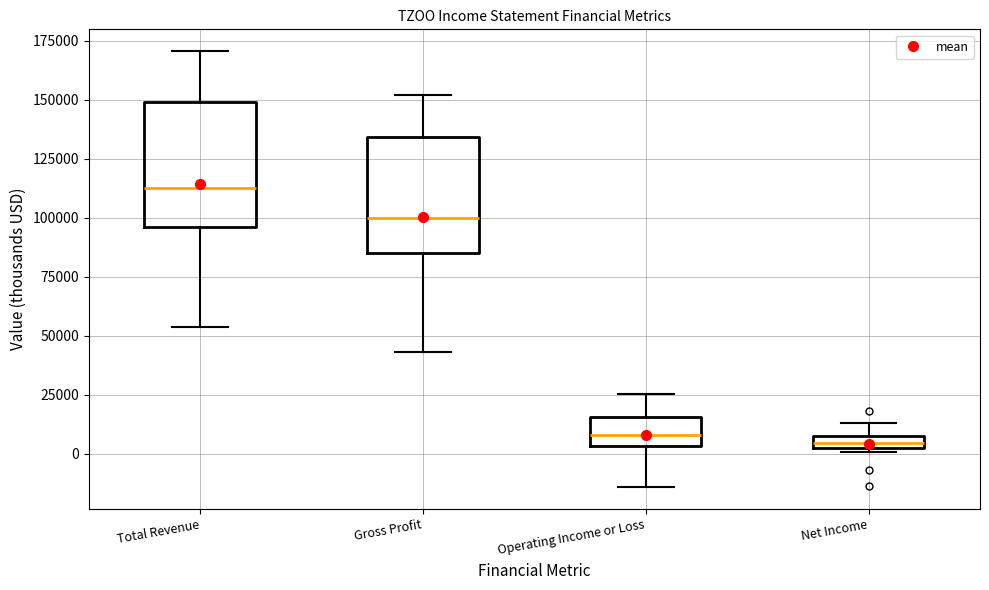

Where is the lower edge of the box for Operating Income or Loss on the y-axis? The values are not printed on the chart, so give them approximately, as read against the axis.

5000